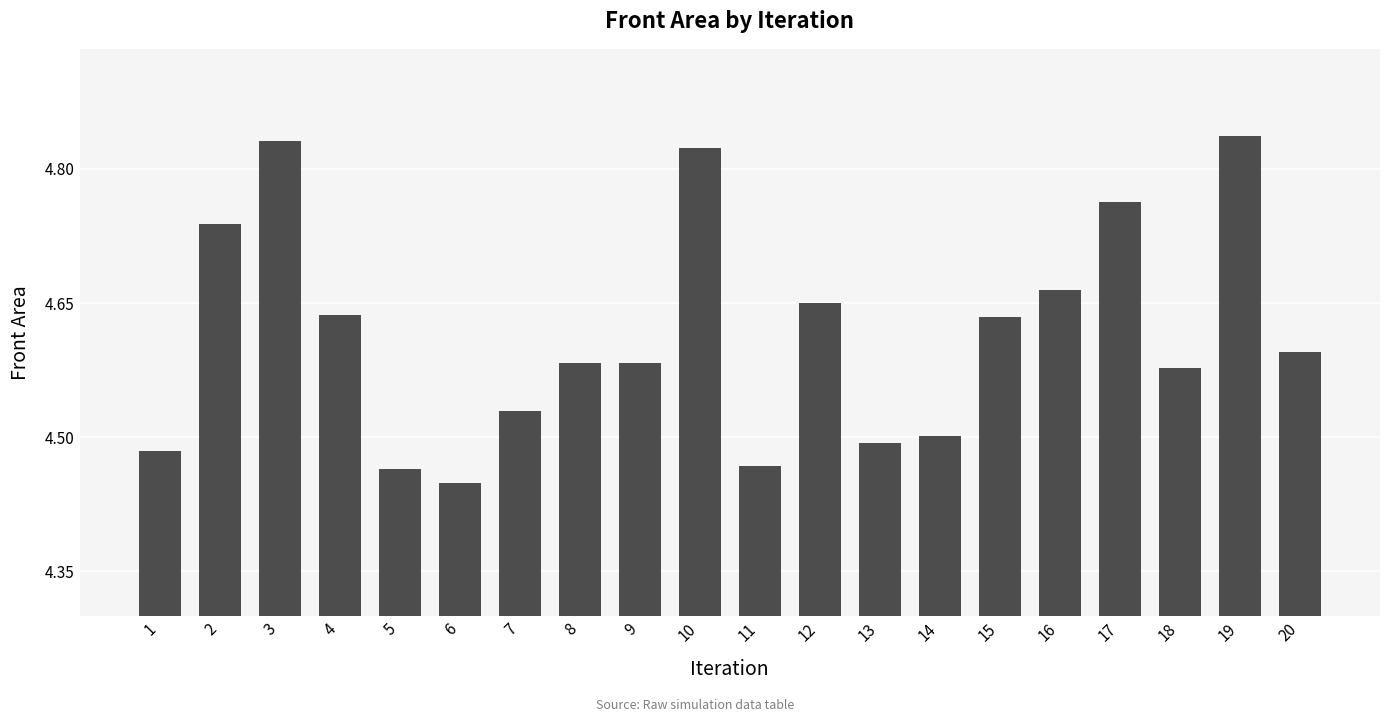

Which label corresponds to the smallest value in the chart?

6